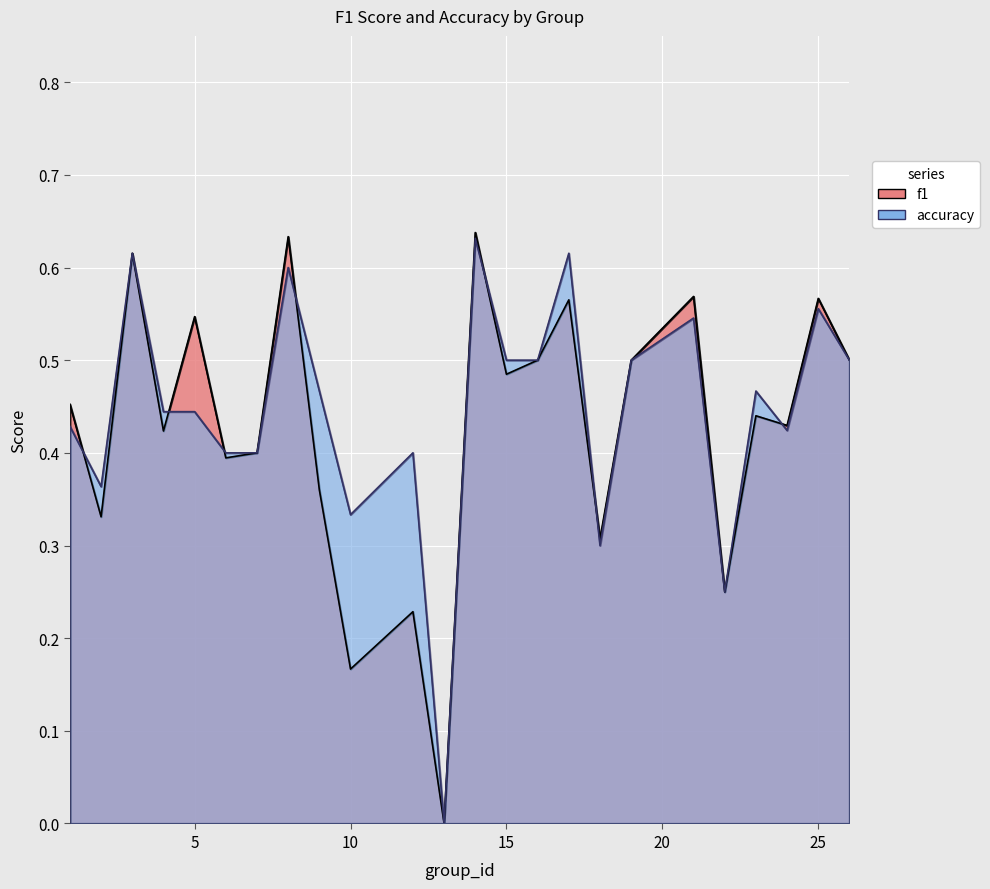

At which label does accuracy reach its minimum?

13